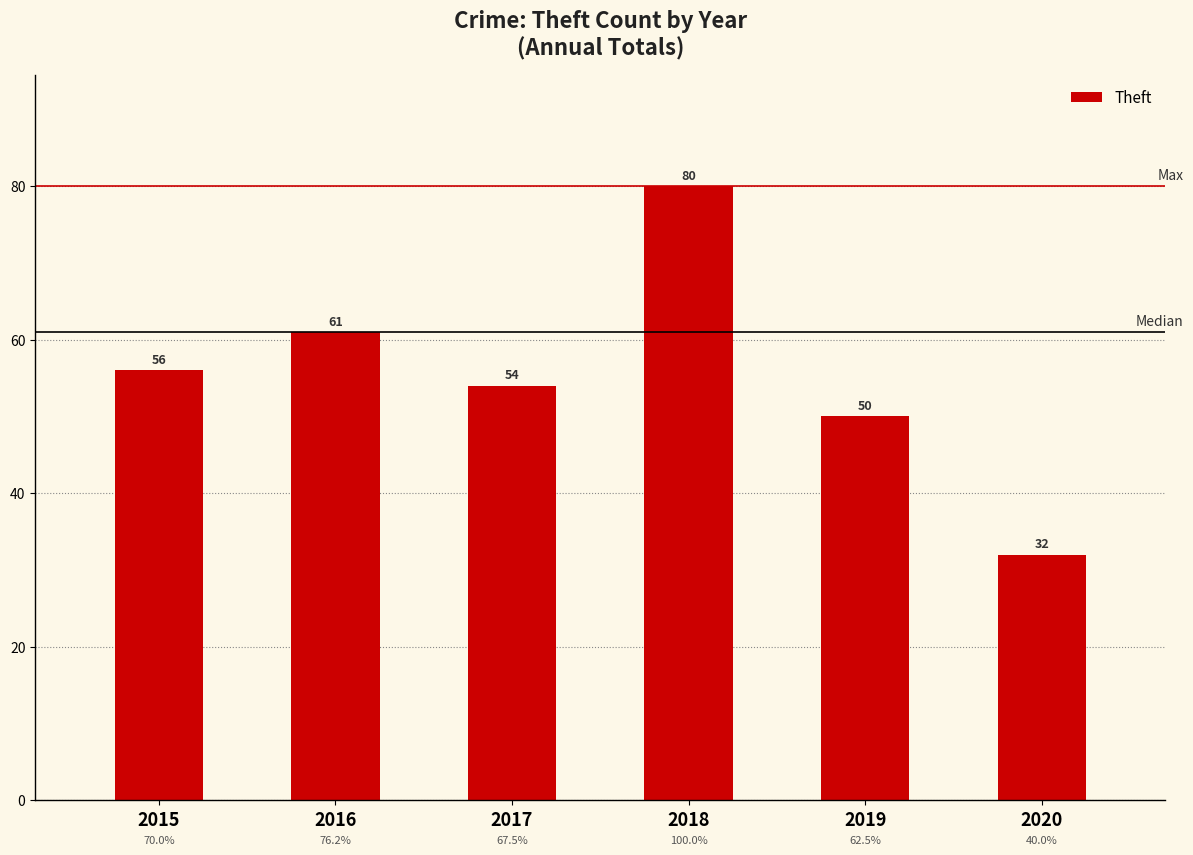

Which category has the highest value across all series?

2018